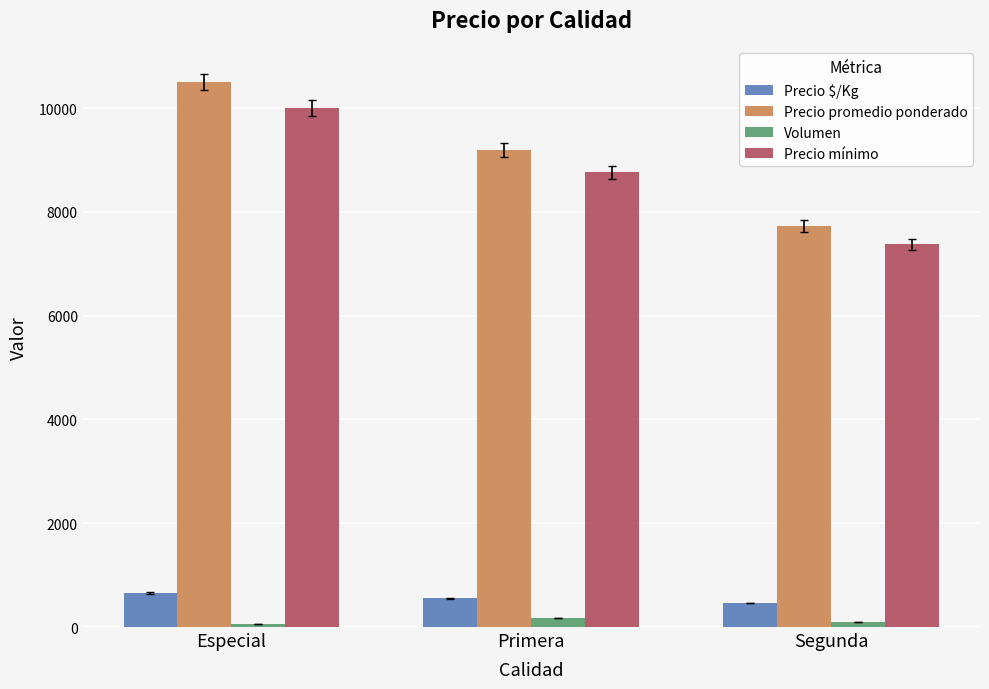

At how many categories does at least one series exceed 10177?

1